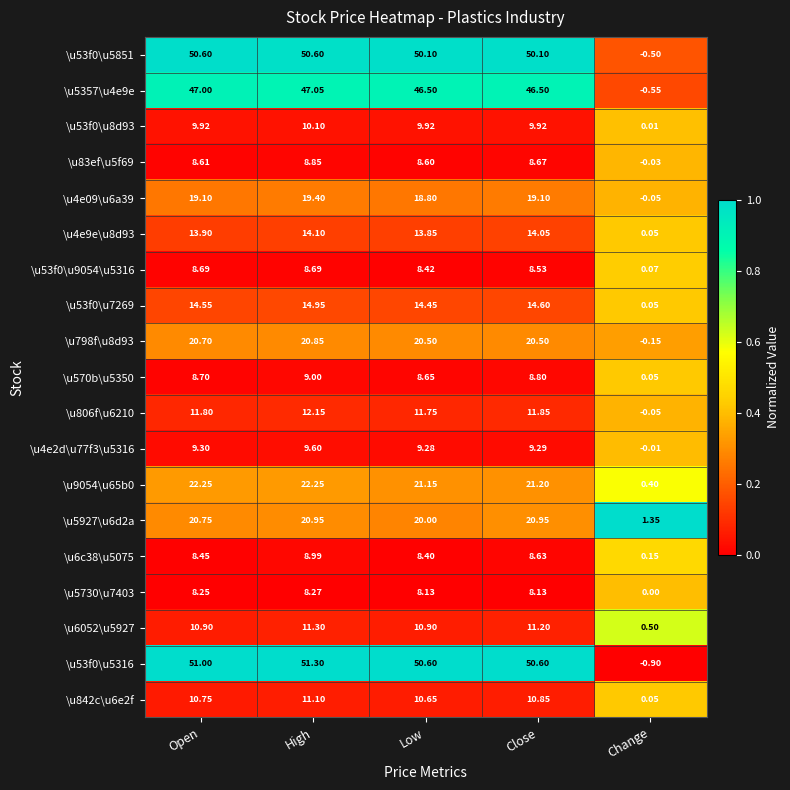

Between Low and Close, which series saw the biggest shift?

\u5927\u6d2a